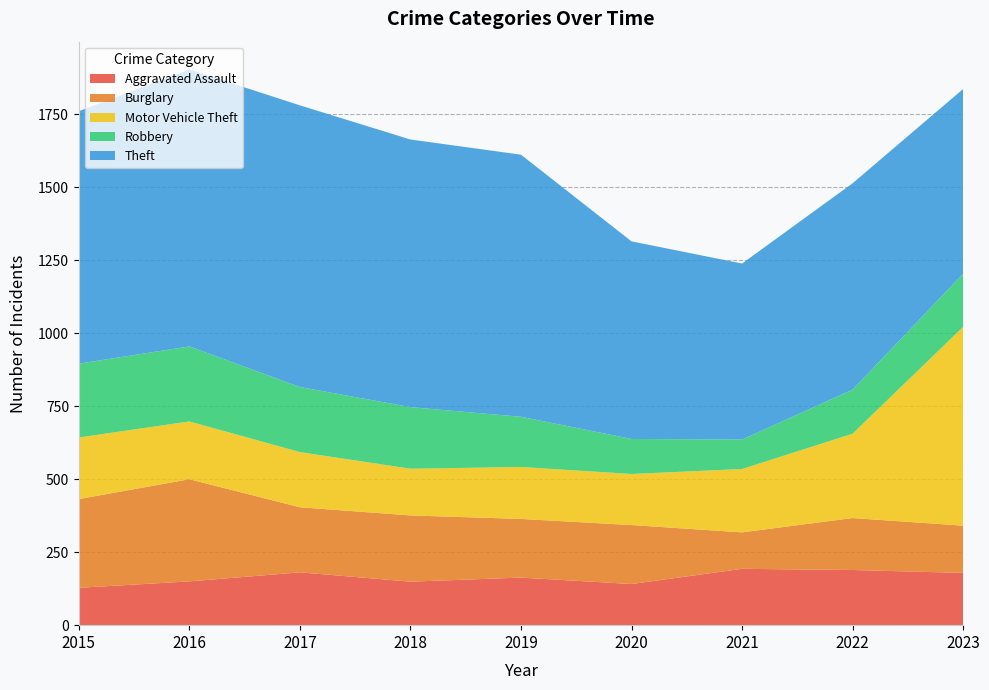

Reading right to left, transcribe all the data shown in this chart.

Aggravated Assault: 2023=179	2022=189	2021=193	2020=141	2019=163	2018=149	2017=181	2016=150	2015=128
Burglary: 2023=162	2022=178	2021=125	2020=202	2019=201	2018=227	2017=223	2016=350	2015=304
Motor Vehicle Theft: 2023=681	2022=289	2021=217	2020=175	2019=178	2018=160	2017=189	2016=198	2015=211
Robbery: 2023=182	2022=151	2021=101	2020=120	2019=172	2018=211	2017=223	2016=257	2015=253
Theft: 2023=633	2022=707	2021=603	2020=677	2019=898	2018=917	2017=965	2016=949	2015=865